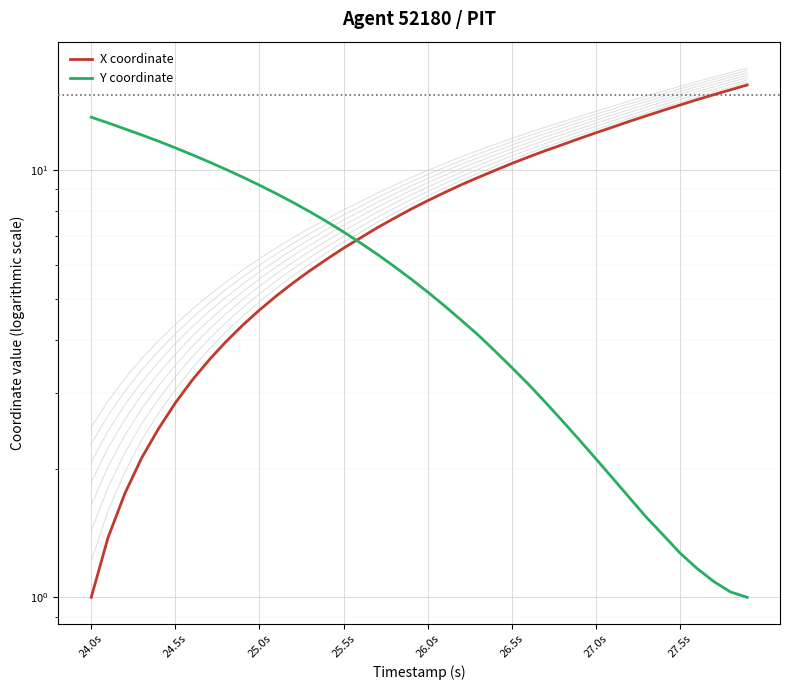

Is it true that X coordinate equals 9.9 at 17?

False